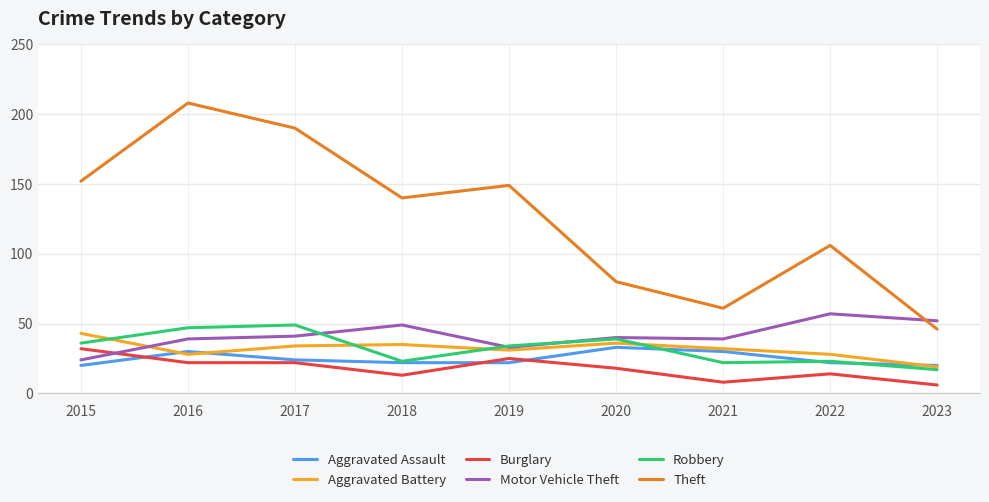

What is the maximum value for Aggravated Battery?

43